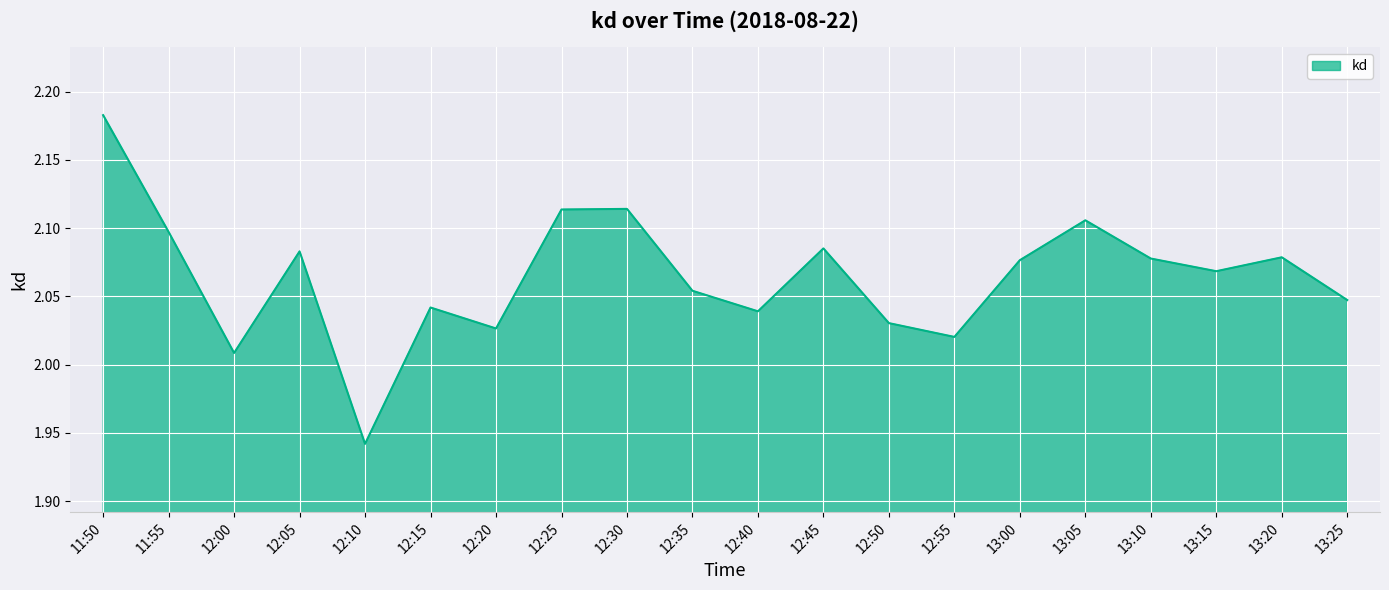

At which category does the chart reach its peak across all series?

11:50